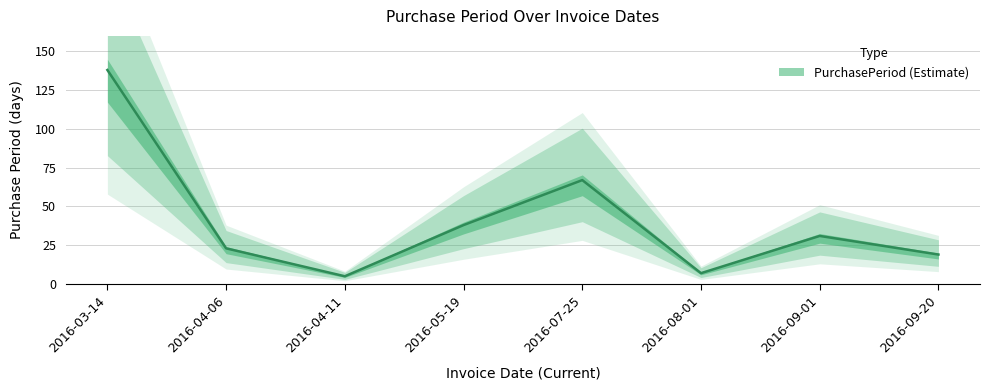

How many lines are shown in the chart?

1